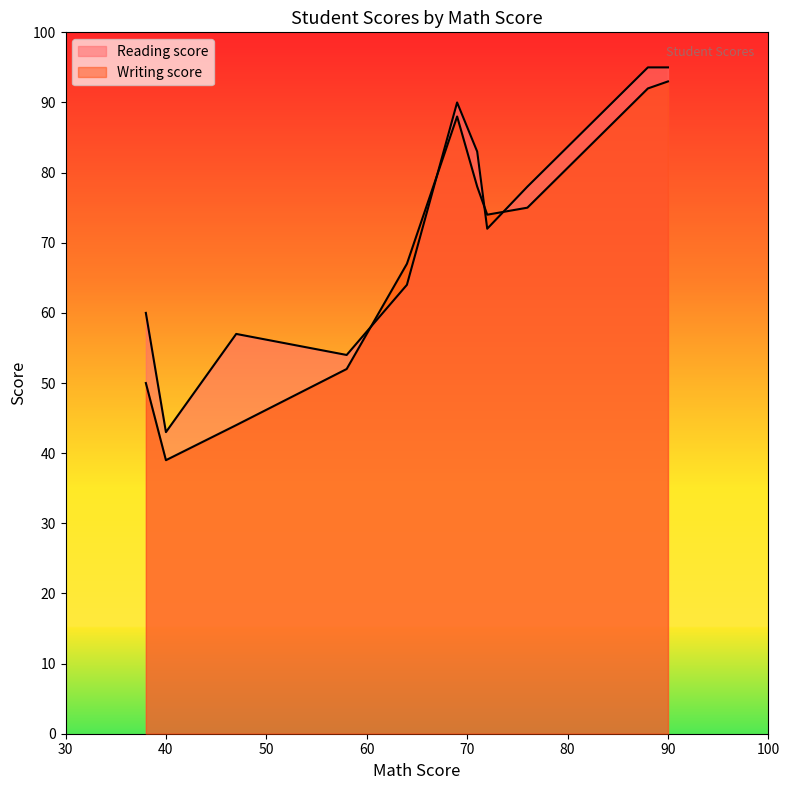

How many values in the Reading score series are below 72?

5